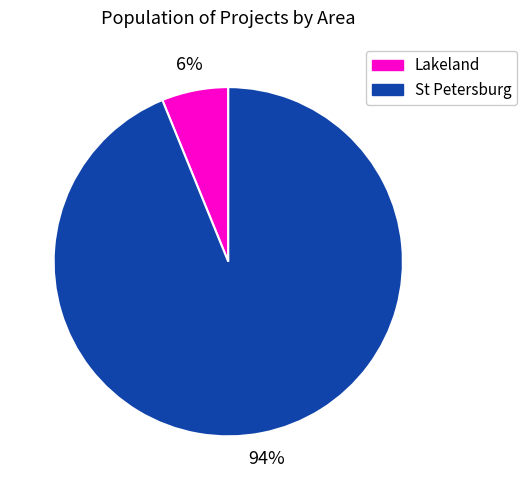

To the nearest percent, what is the average slice percentage?

50%